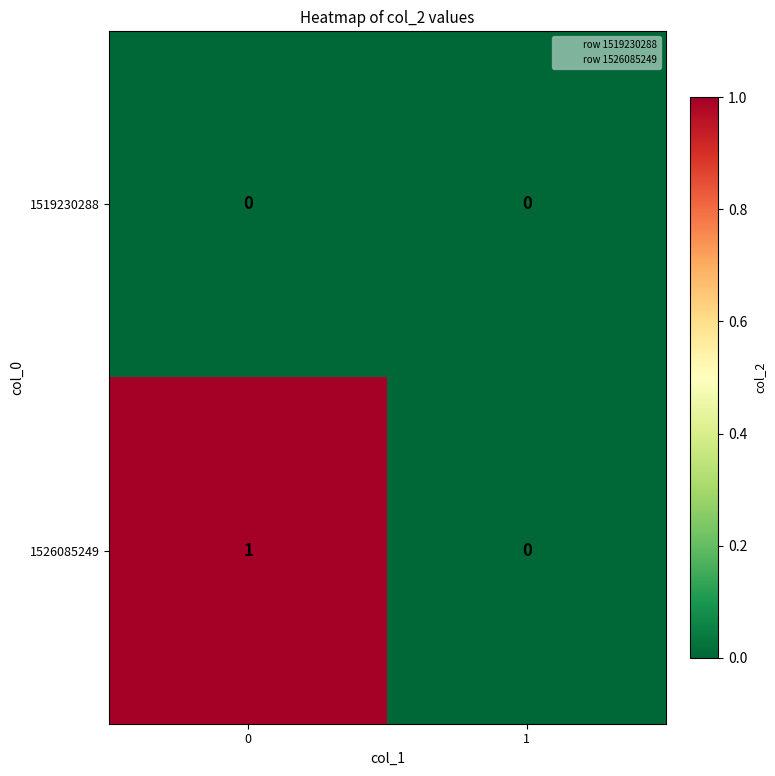

What is the total value across all series at 0?

1